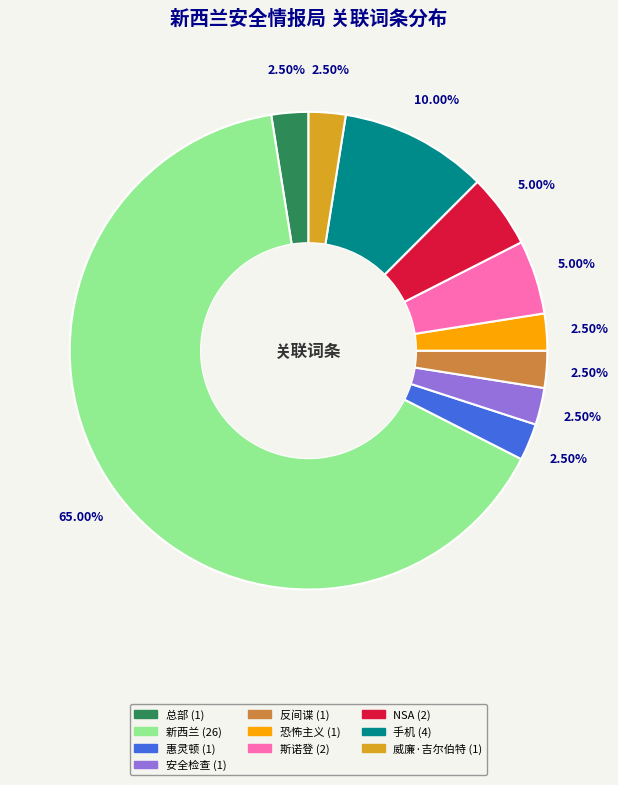

To the nearest percent, what is the combined percentage of 斯诺登 and 反间谍?

8%